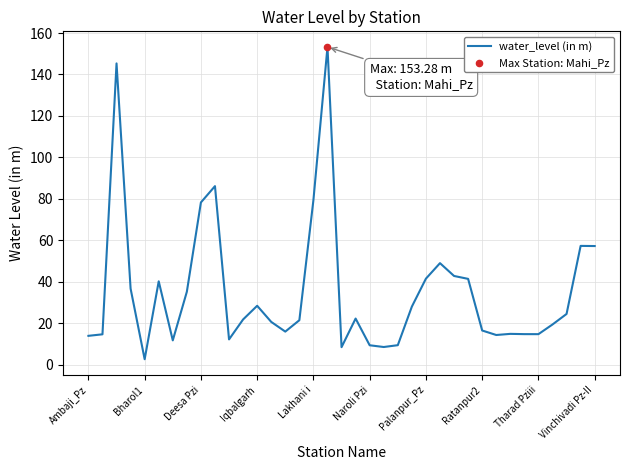

What is the greatest value displayed?

153.3